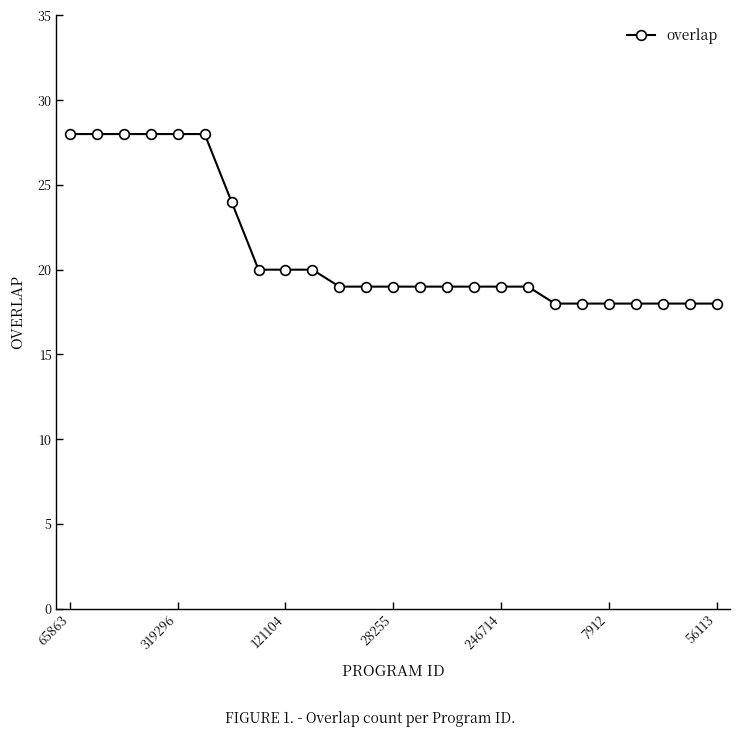

What is the minimum value shown in the chart?

18